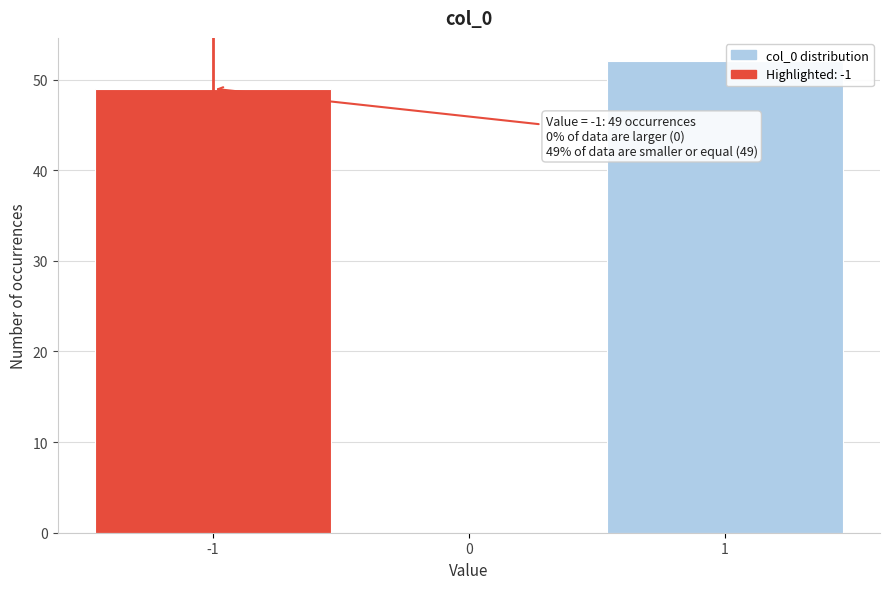

Which range on the x-axis has the tallest bar?

0.5 to 1.5